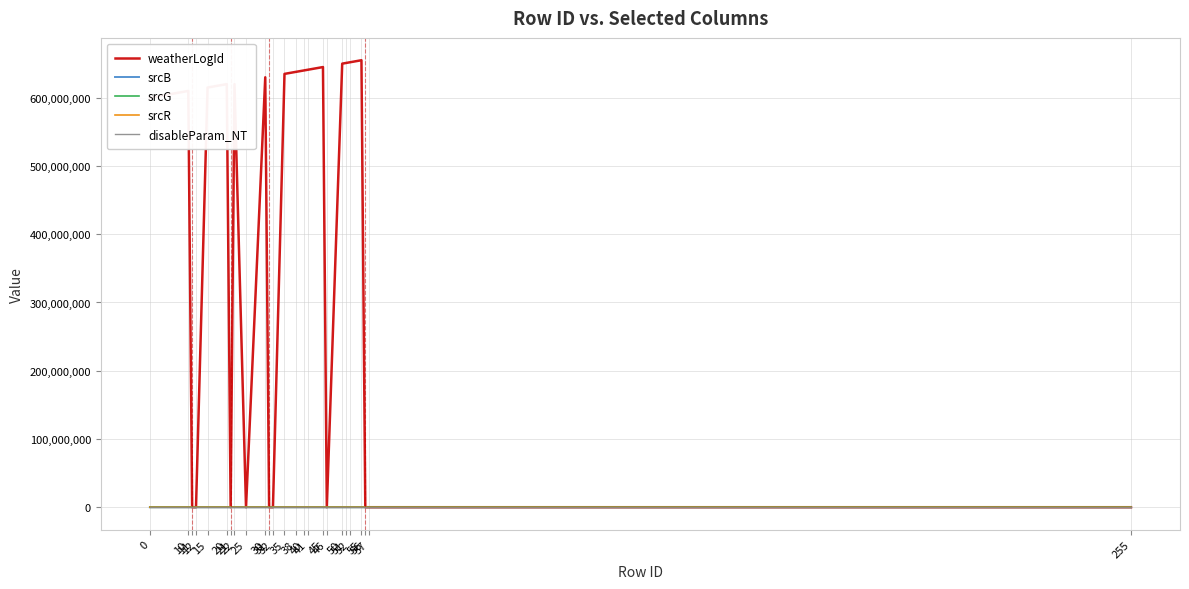

Which series has the largest range (max minus min)?

weatherLogId